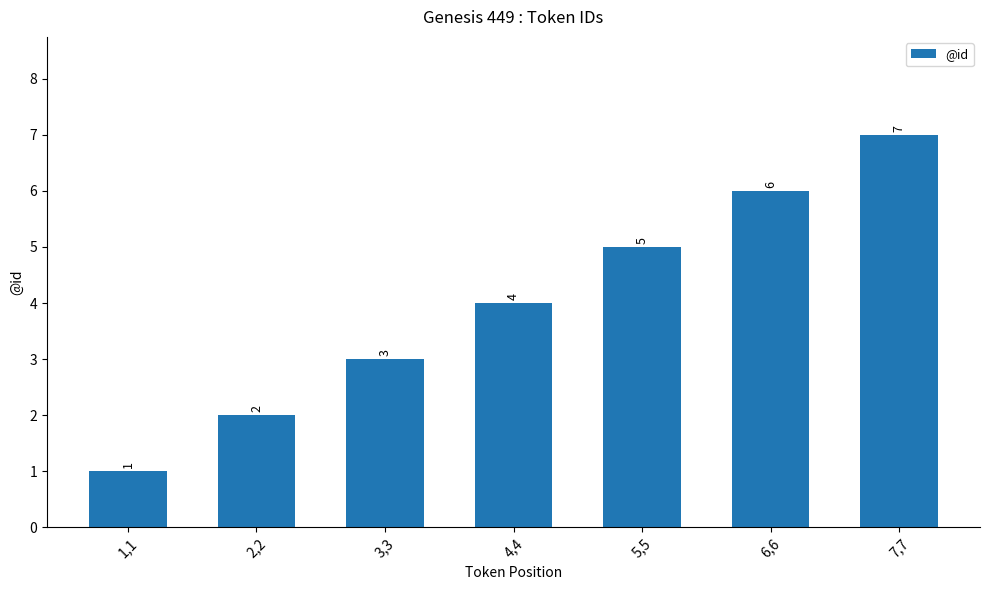

What is the difference between the maximum and minimum values?

6